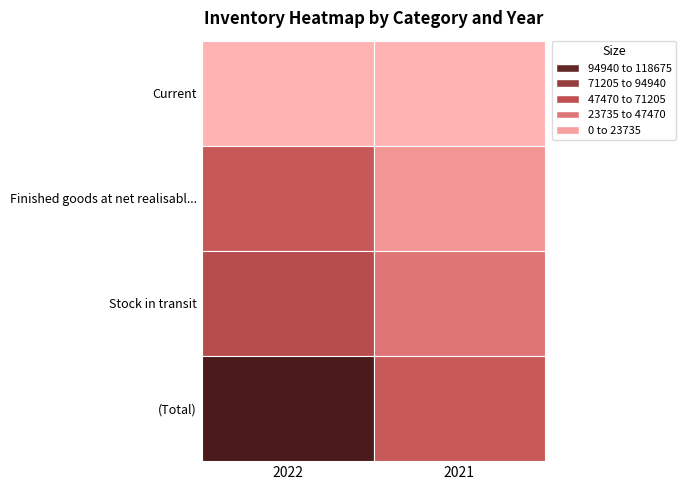

Between 2022 and 2021, which series saw the biggest shift?

(Total)